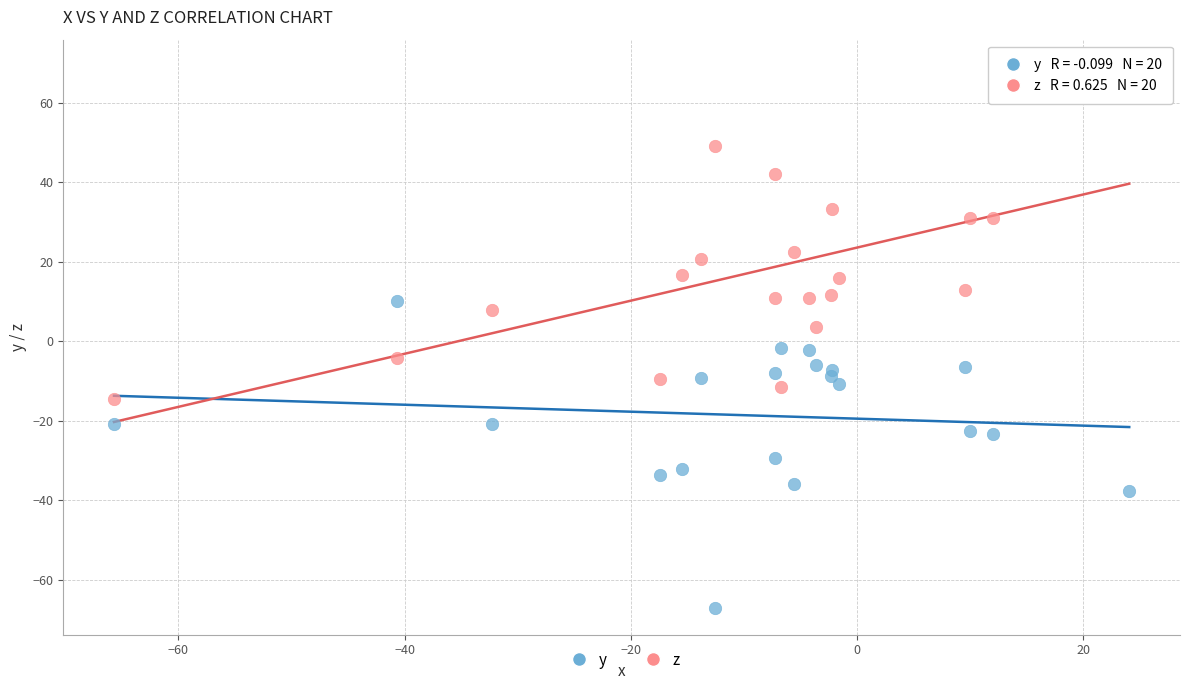

What are all the series names shown in the legend?

y, z